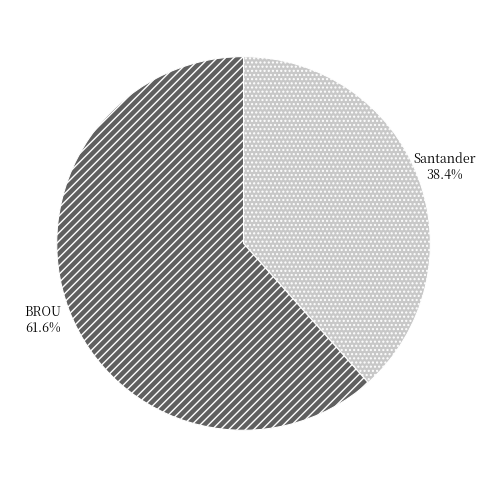

Combined, what portion of the pie is BROU and Santander?

100.0%